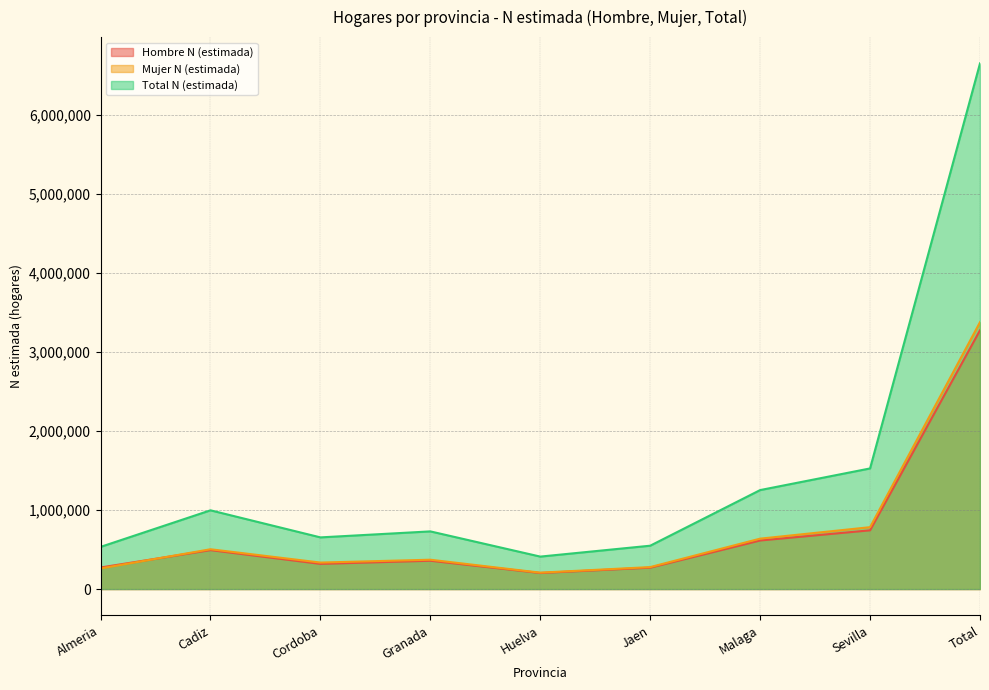

Which has a higher value, Malaga or Granada?

Malaga